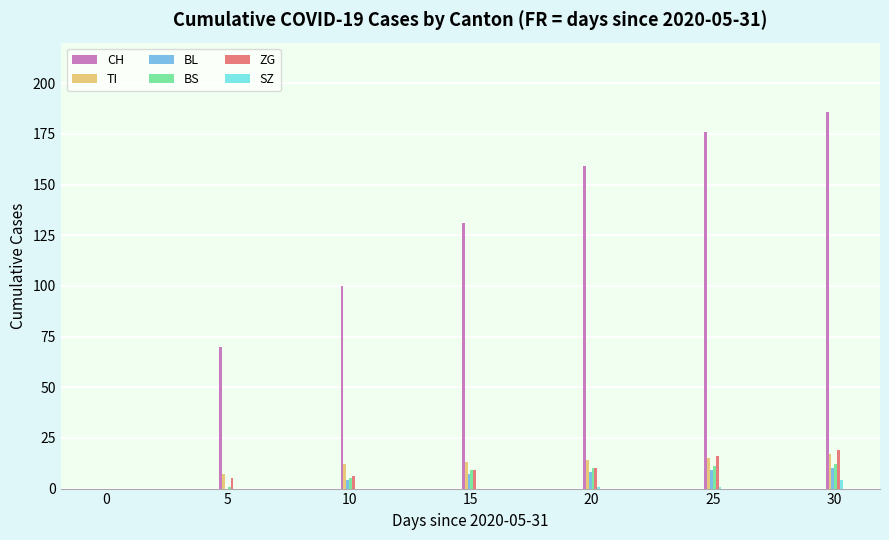

What is the sum of all ZG values?

65